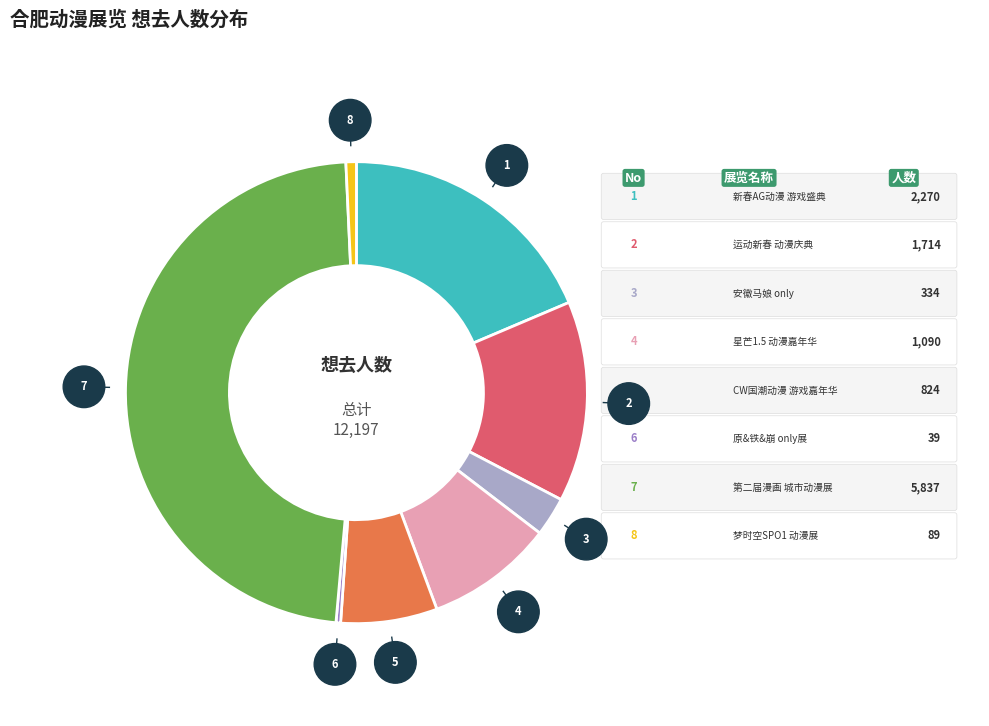

Does any single category account for the majority?

No